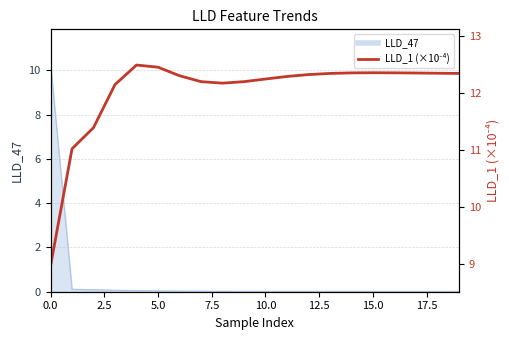

What is the average value?

12.0